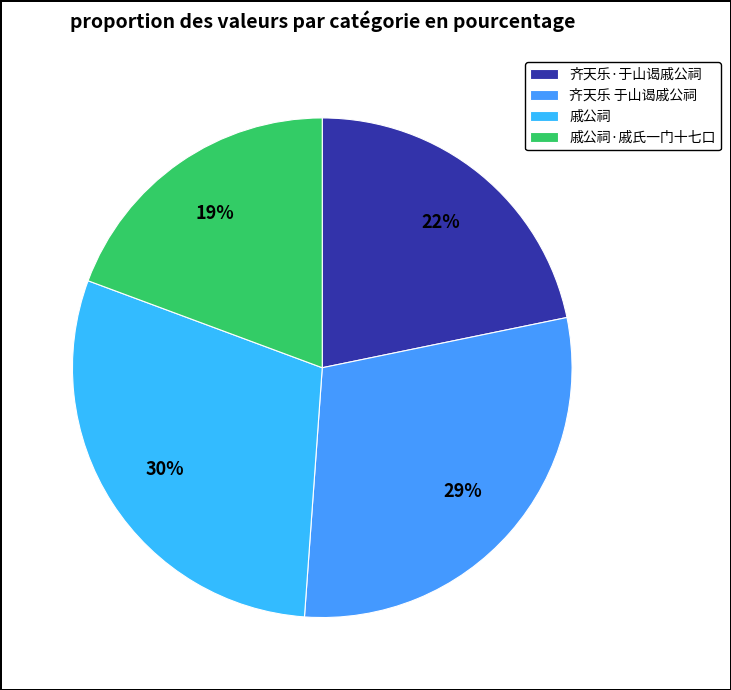

How many segments does this pie chart have?

4